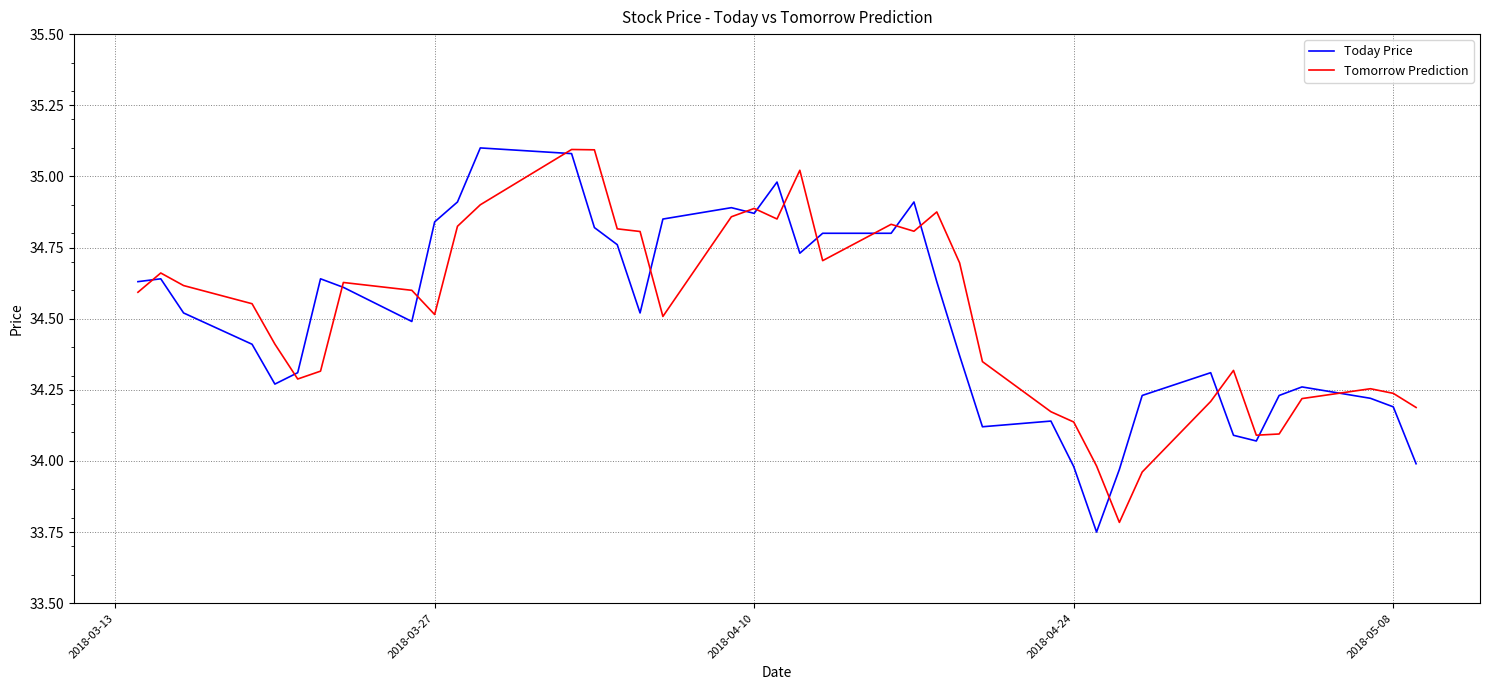

What is the maximum value for Today Price?

35.1